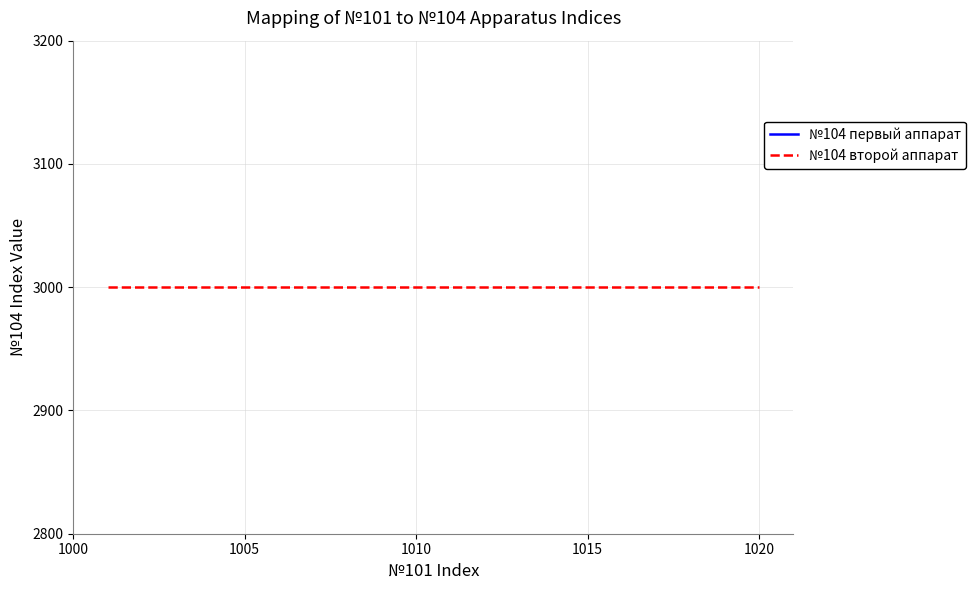

What is the total value across all series at 1010?

5004